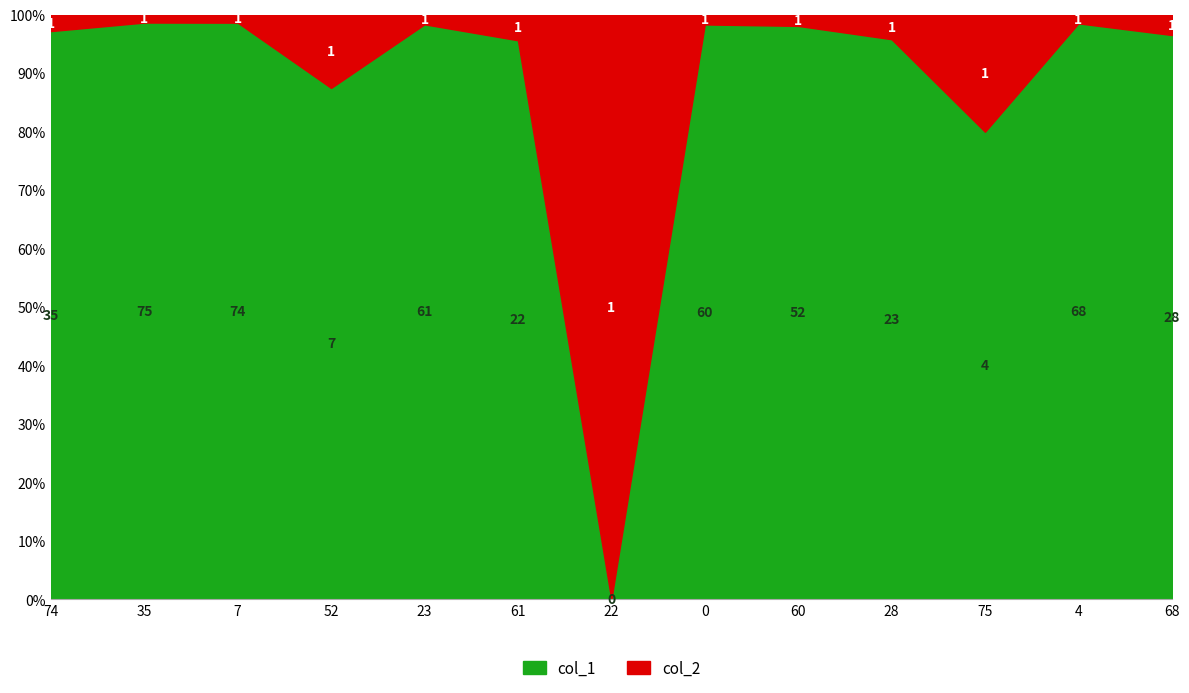

What is the difference between the second highest and minimum values in the col_1 series?

98.7